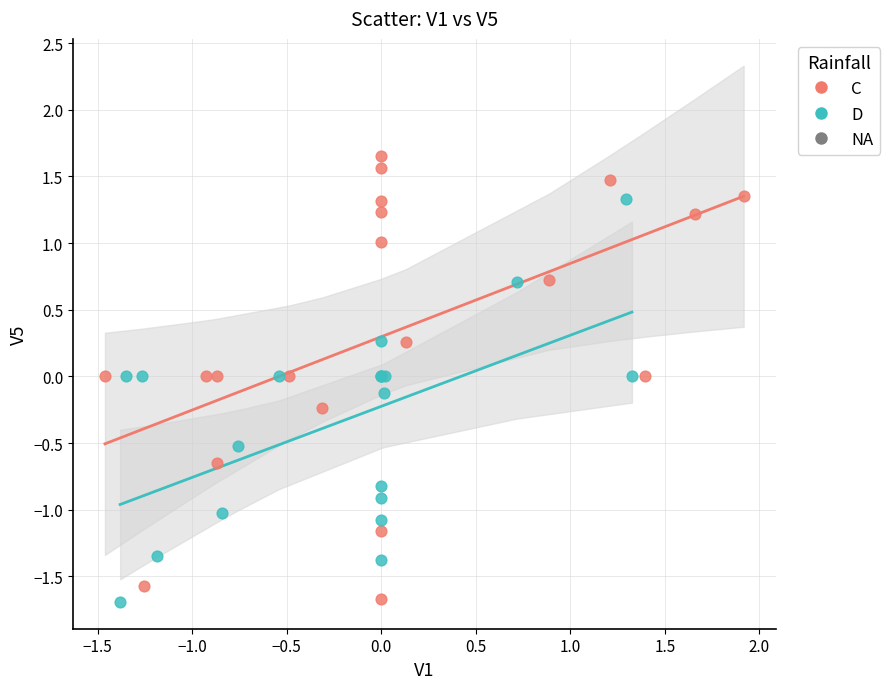

Which series has the widest spread of Y values?

C